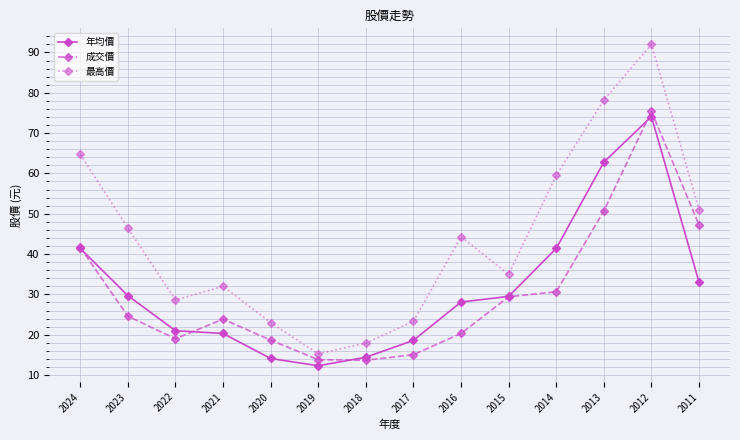

What is the value of the 最高價 point at the 10th from the left?

35.0